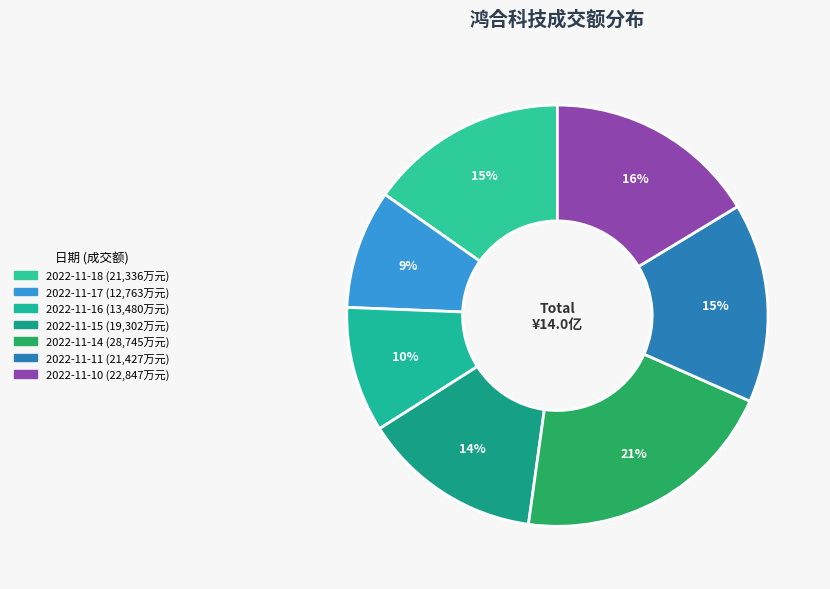

Is there a majority slice in this chart?

No